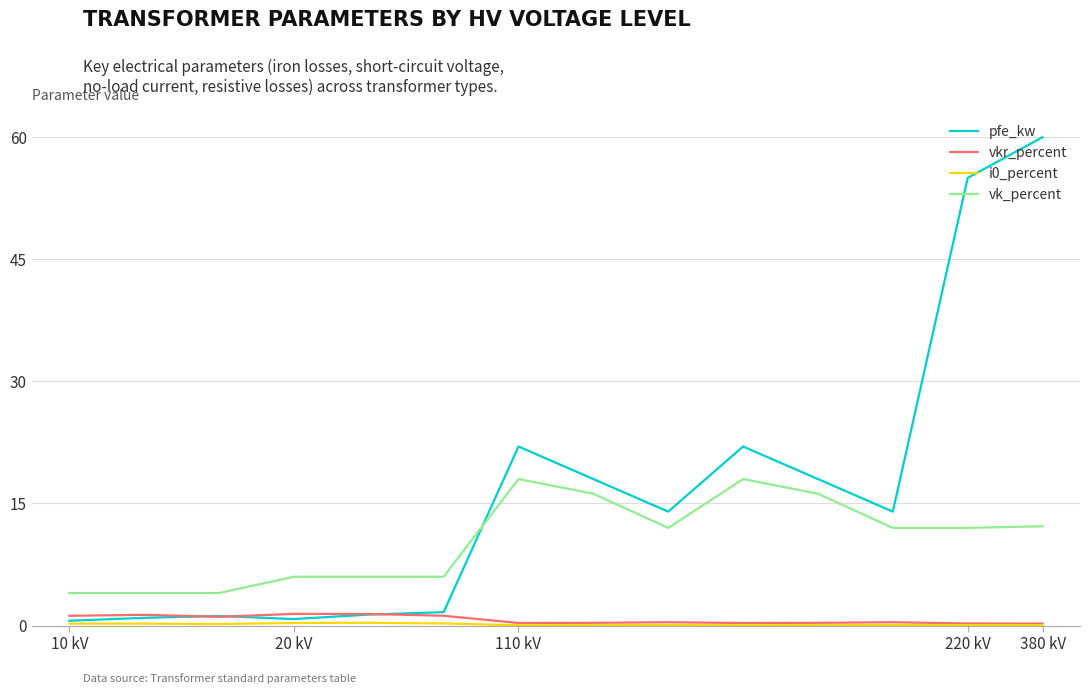

True or false: vk_percent and vkr_percent cross at least once.

False